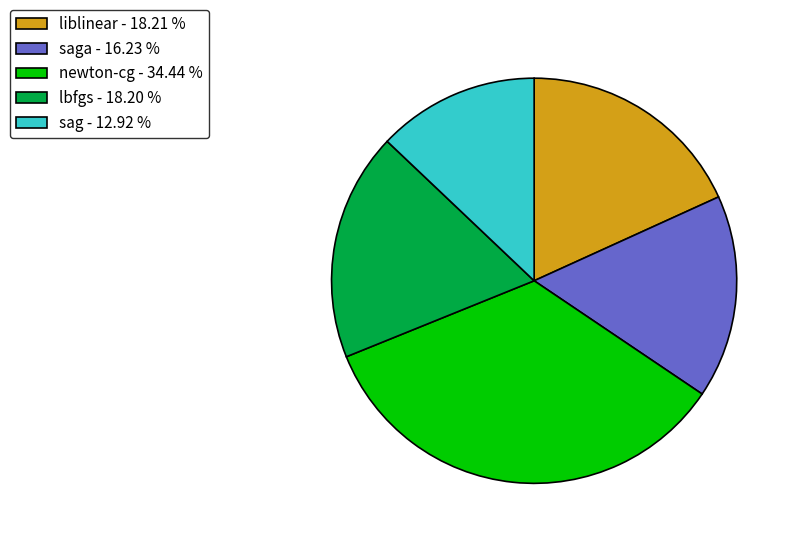

What is the largest slice in the pie chart?

newton-cg - 34.44 %